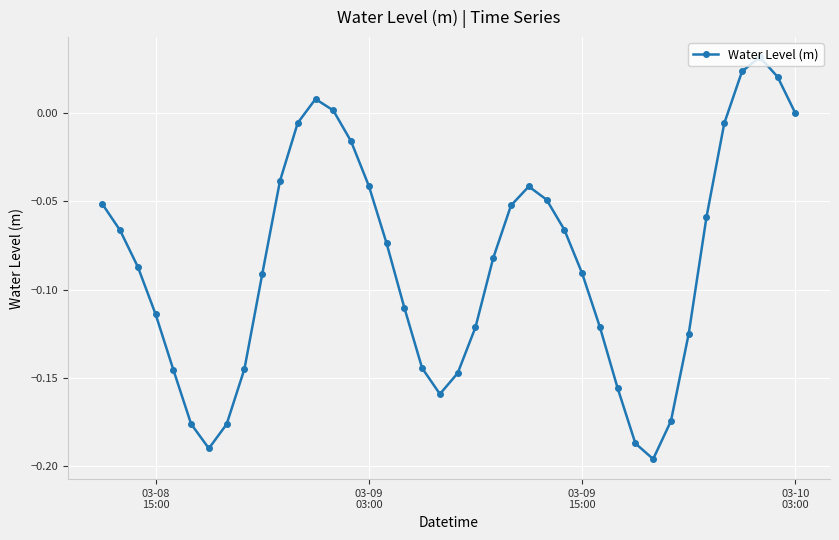

How many points are lower than both their immediate neighbors (excluding endpoints)?

3